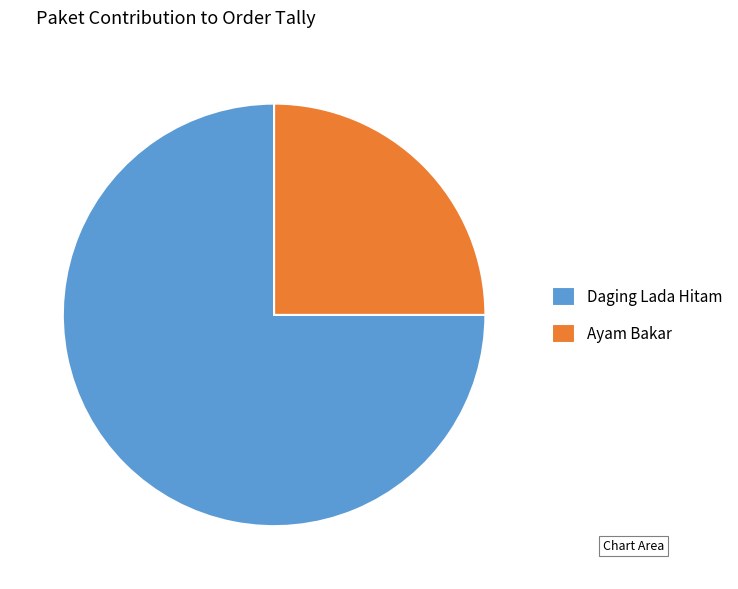

What is the ratio of the value at Ayam Bakar to the value at Daging Lada Hitam?

0.3